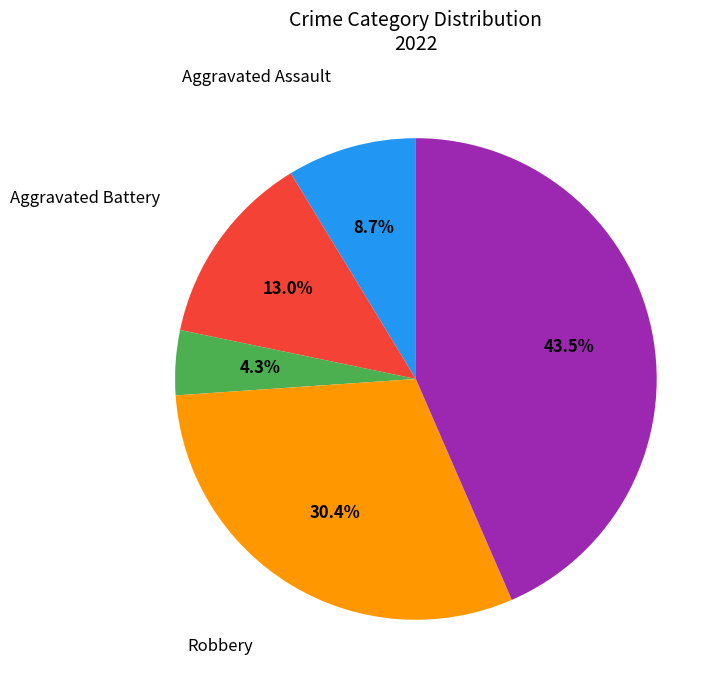

To the nearest percent, what is the average slice percentage?

20%